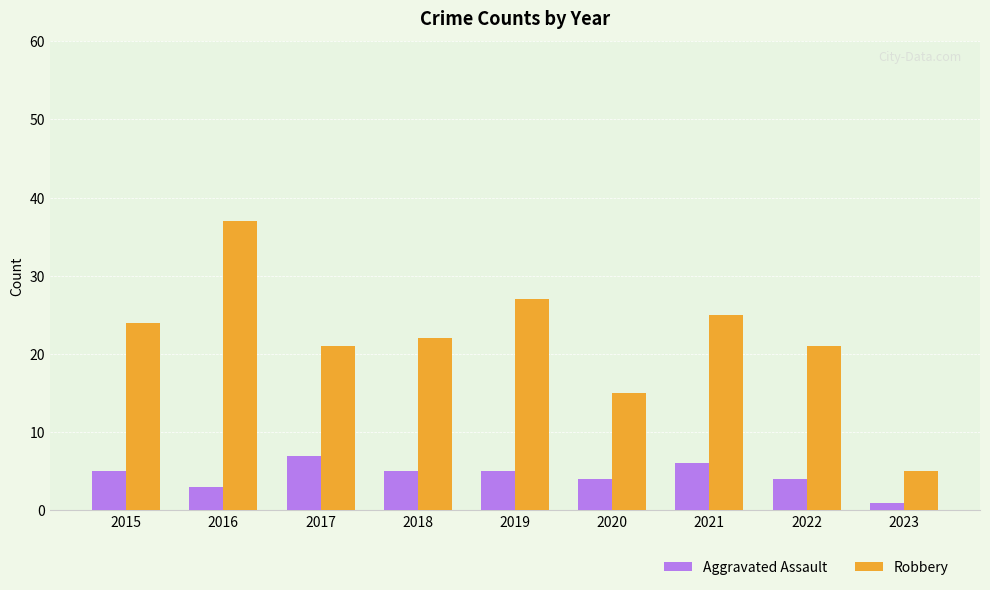

How many values in the Aggravated Assault series are below 5?

4